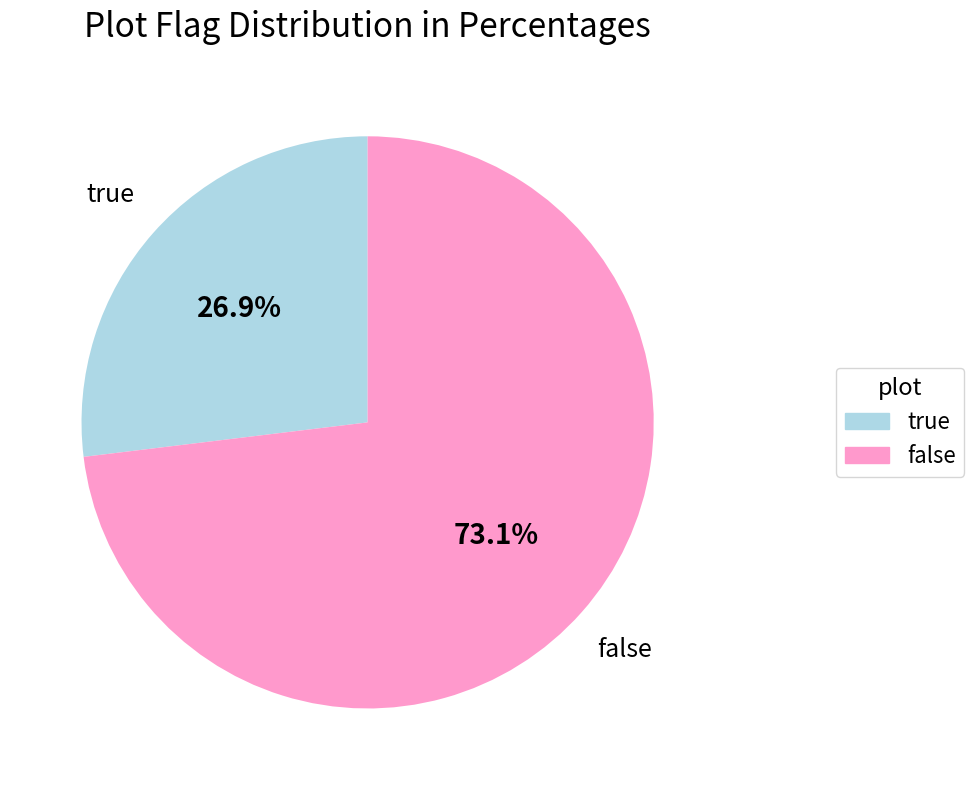

Rank the categories by value from highest to lowest.

false, true